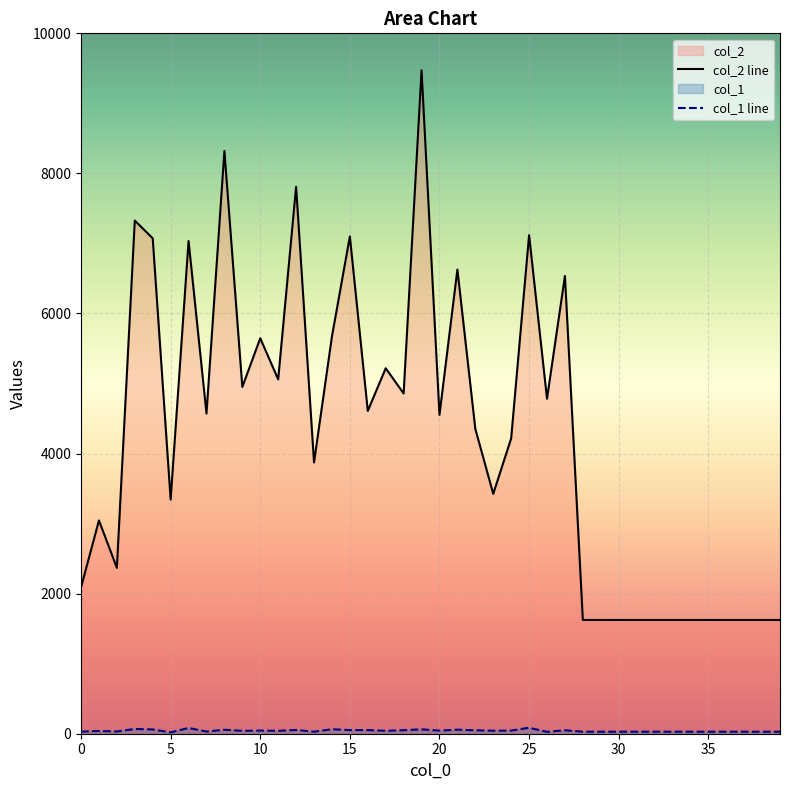

Rank the series by their maximum value, from lowest to highest.

col_1, col_2